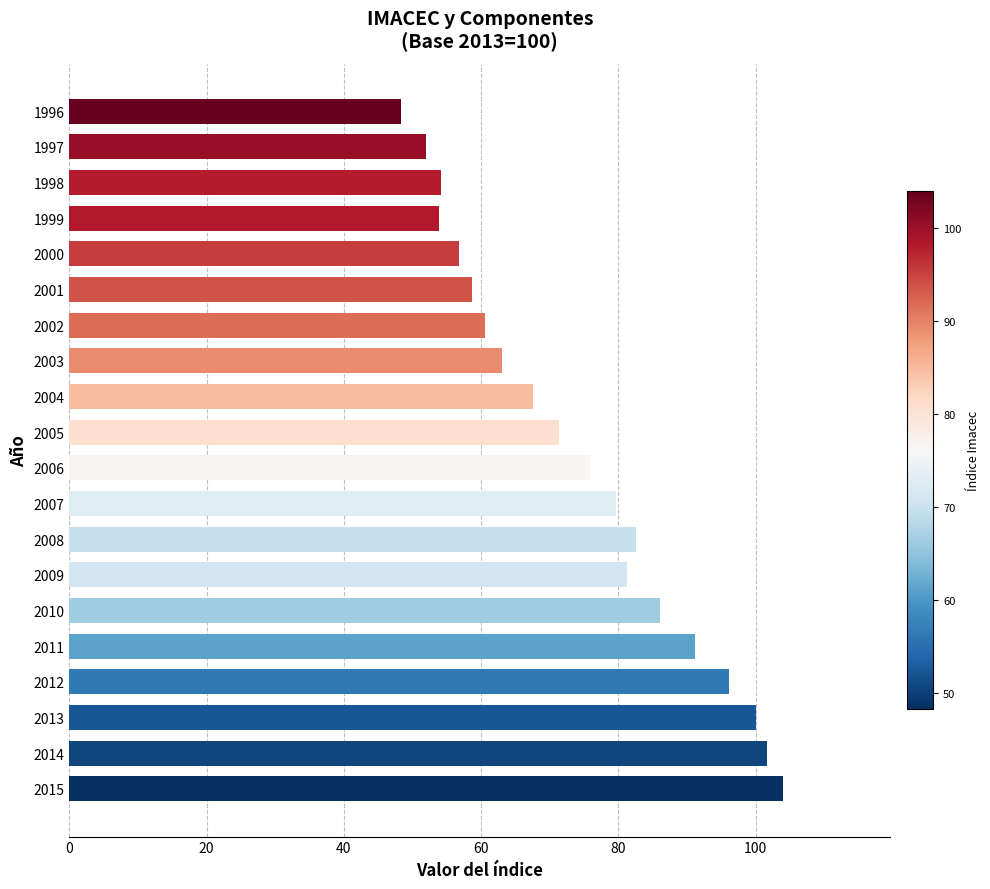

Approximately how many times larger is the value at 1996 compared to 2015?

0.5